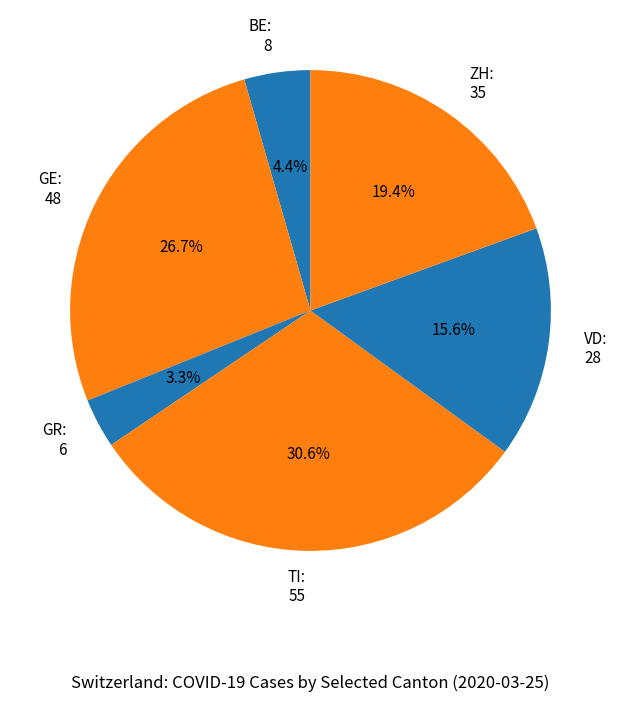

Do BE: 8 and GR: 6 together represent more than half of the pie?

No